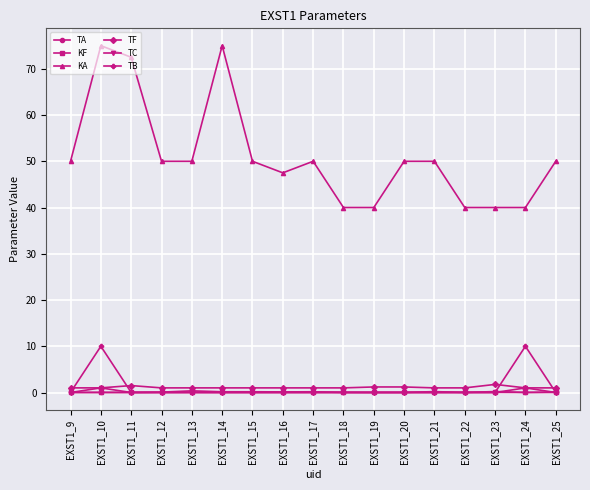

What is the lowest value of the KA series?

40.0